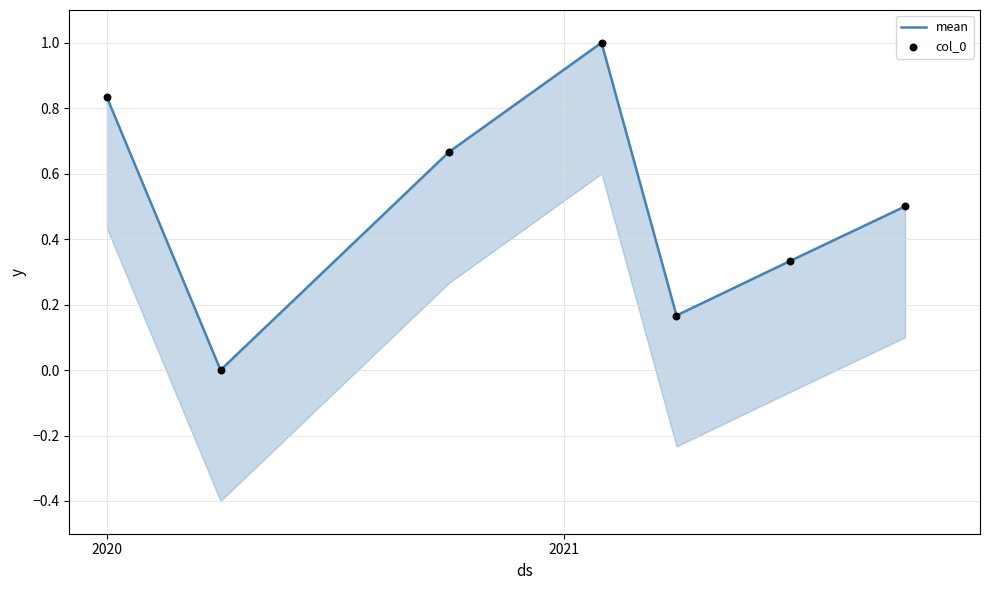

Which series contains the highest Y value?

mean